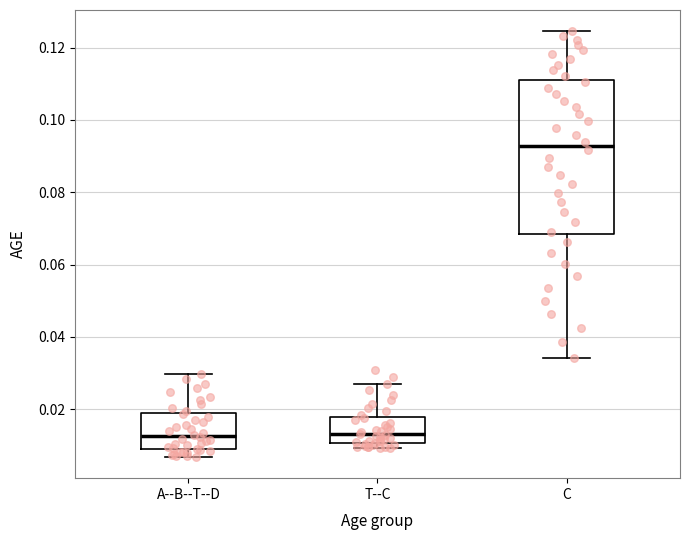

Which box is the tallest, from its lower edge to its upper edge?

C